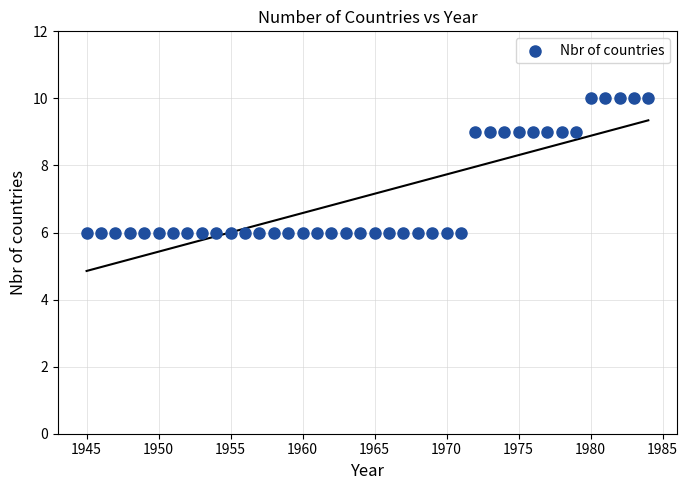

What is the range of Y values (max minus min)?

4